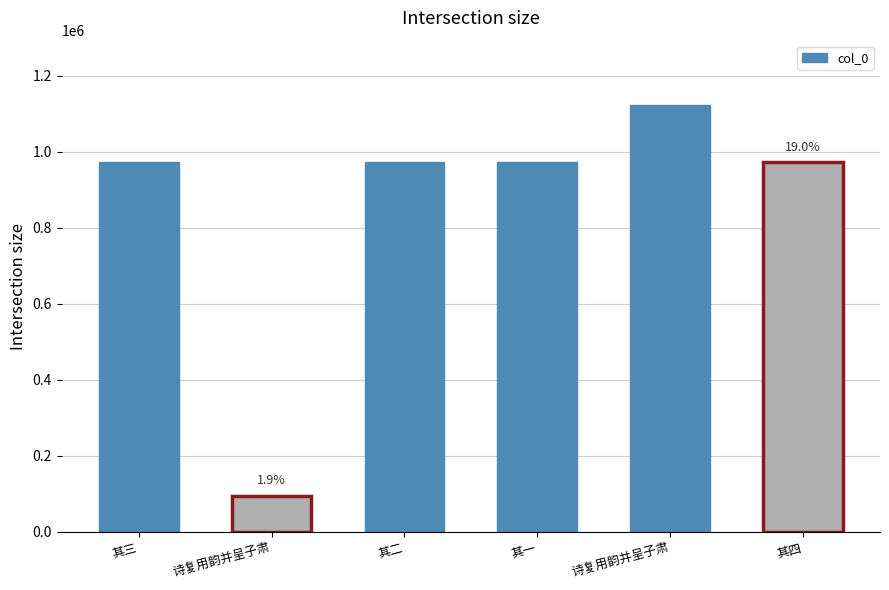

Is it true that the value at 其一 is 972777?

True